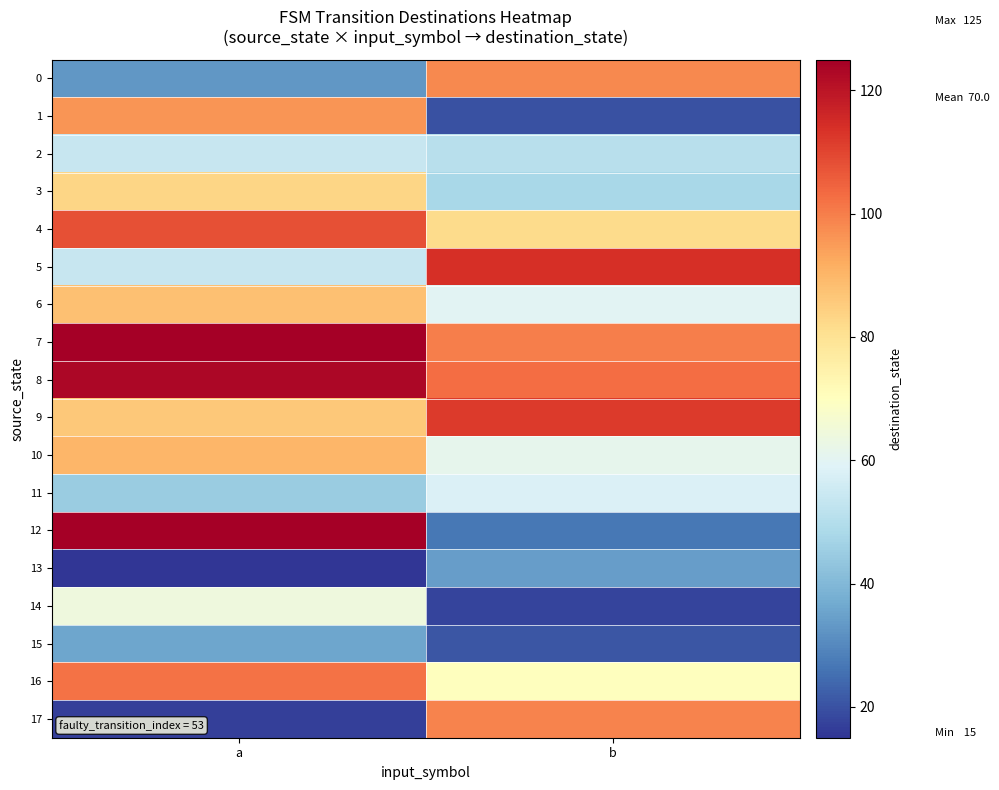

At a, list the series in order from largest to smallest.

7, 12, 8, 4, 16, 1, 10, 6, 9, 3, 14, 2, 5, 11, 15, 0, 17, 13